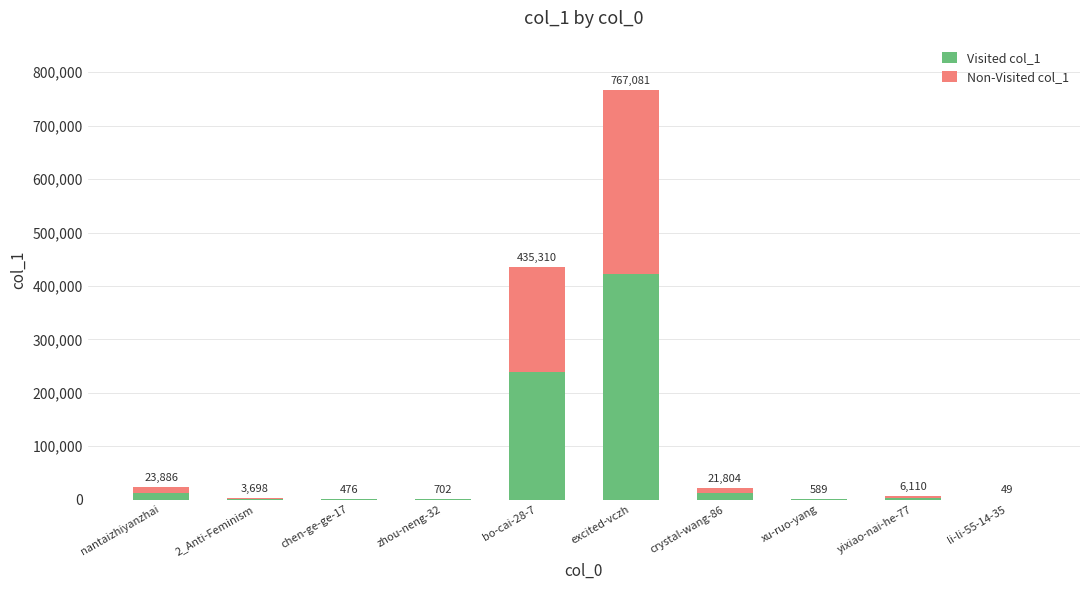

What is the label of the 8th bar from the right?

chen-ge-ge-17